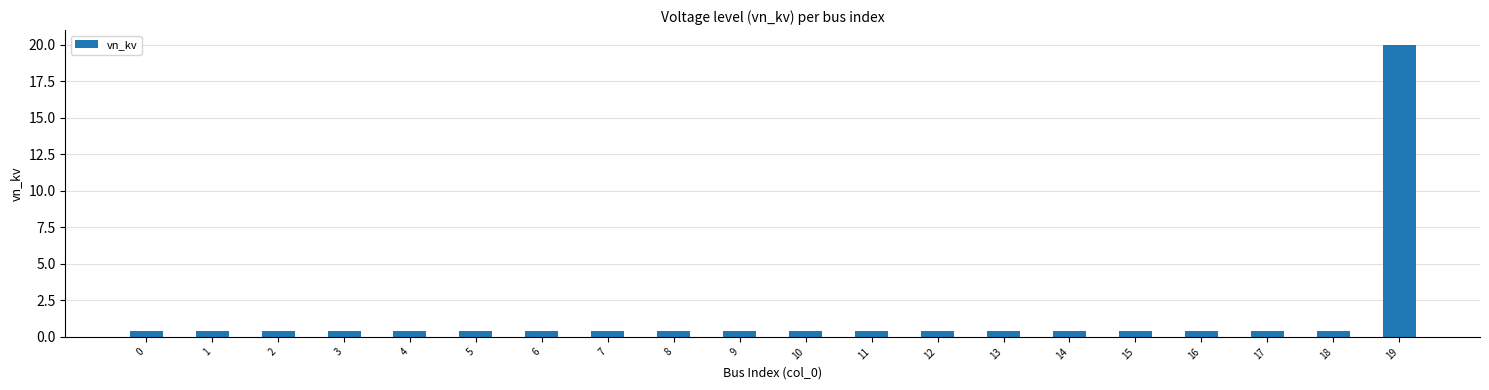

Read the value at 15.

0.4